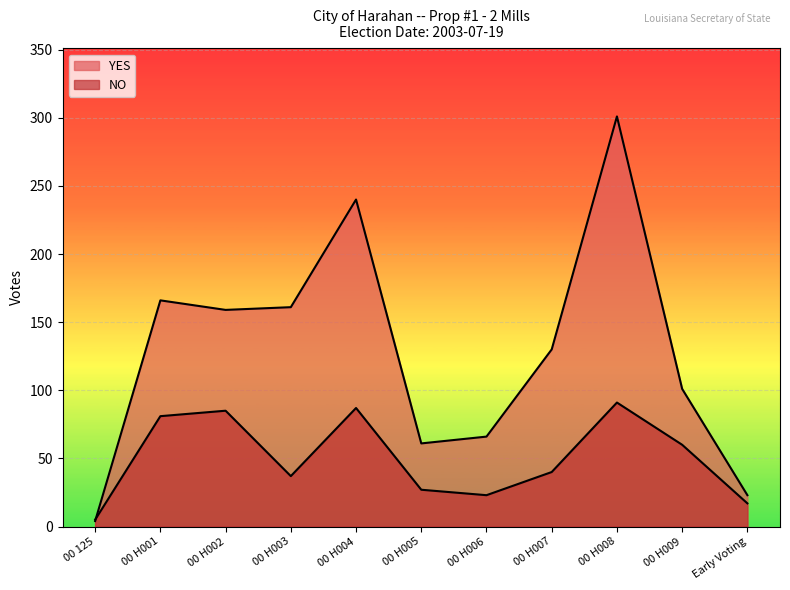

At which category is the sum across all series the highest?

00 H008